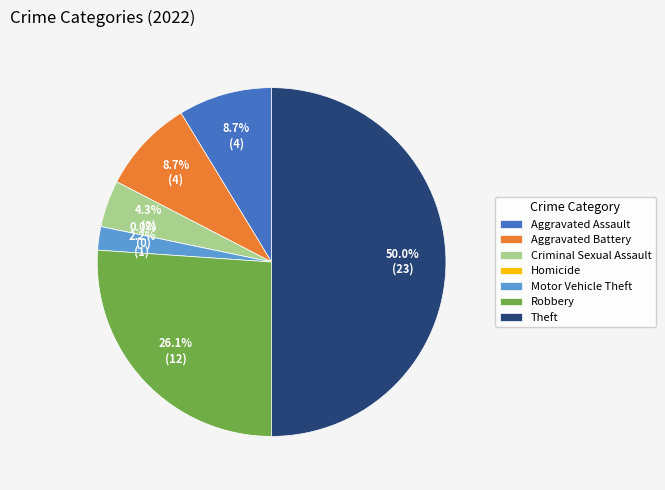

Is there any slice that represents more than half of the pie?

No